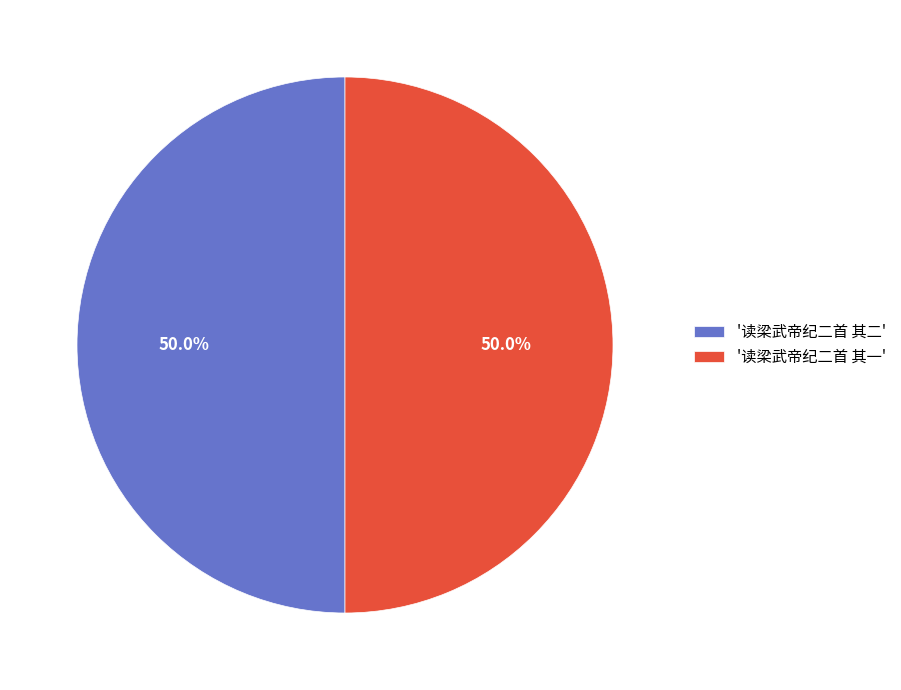

What percentage do '读梁武帝纪二首 其二' and '读梁武帝纪二首 其一' together represent?

100.0%